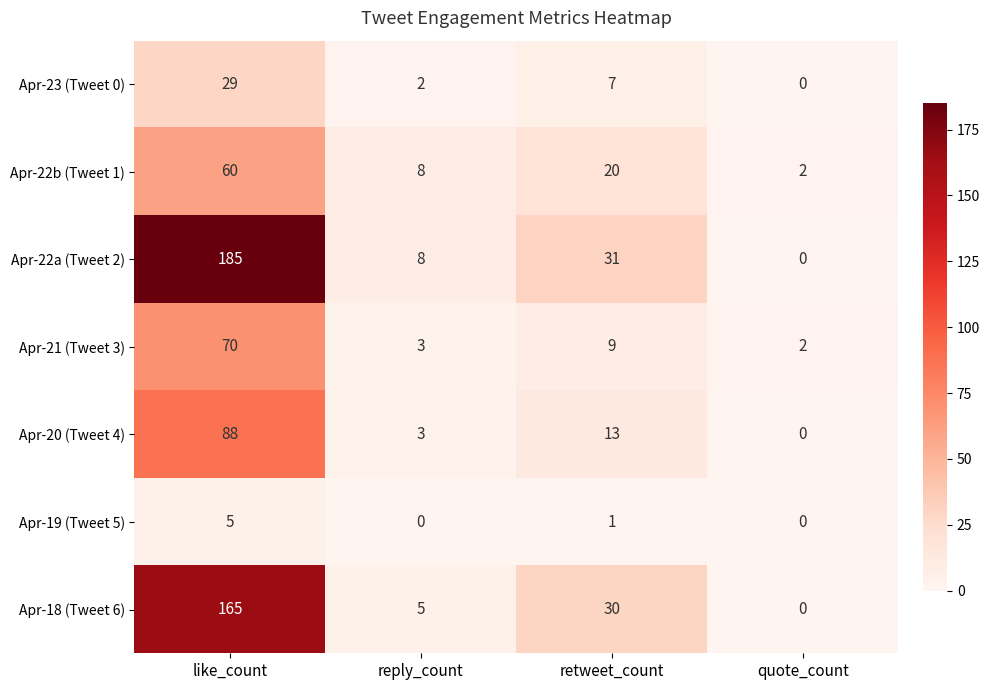

At how many categories does at least one series exceed 81?

1